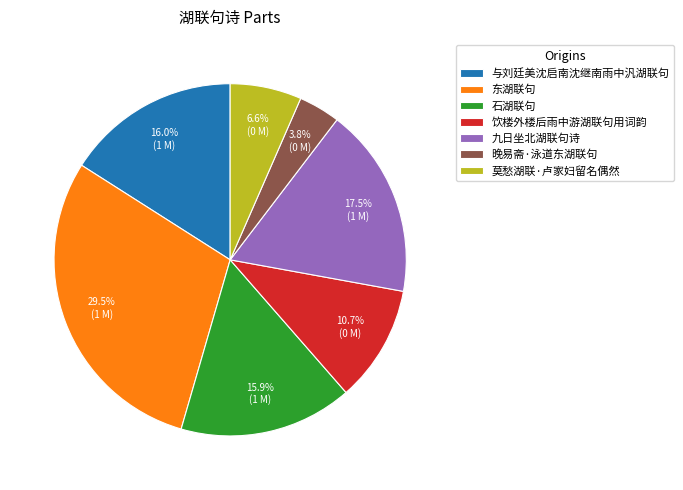

To the nearest percent, what is the difference between the 东湖联句 and 莫愁湖联·卢家妇留名偶然 slice percentages?

23%